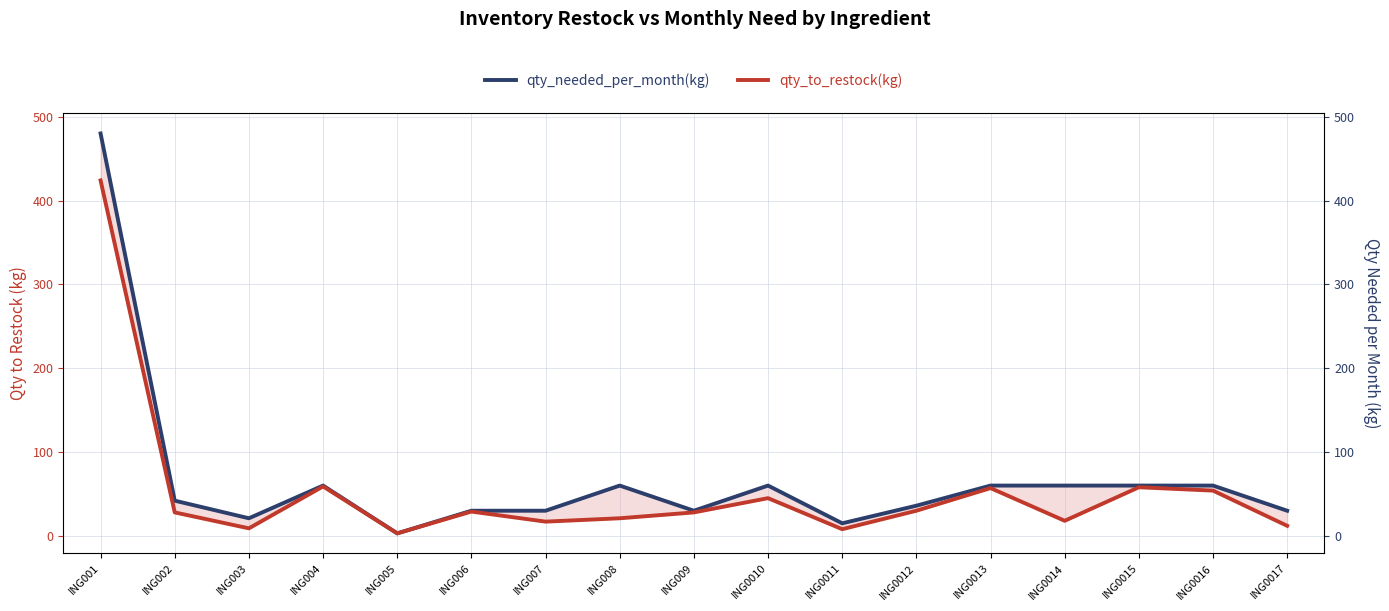

Does the chart have visible grid lines?

Yes